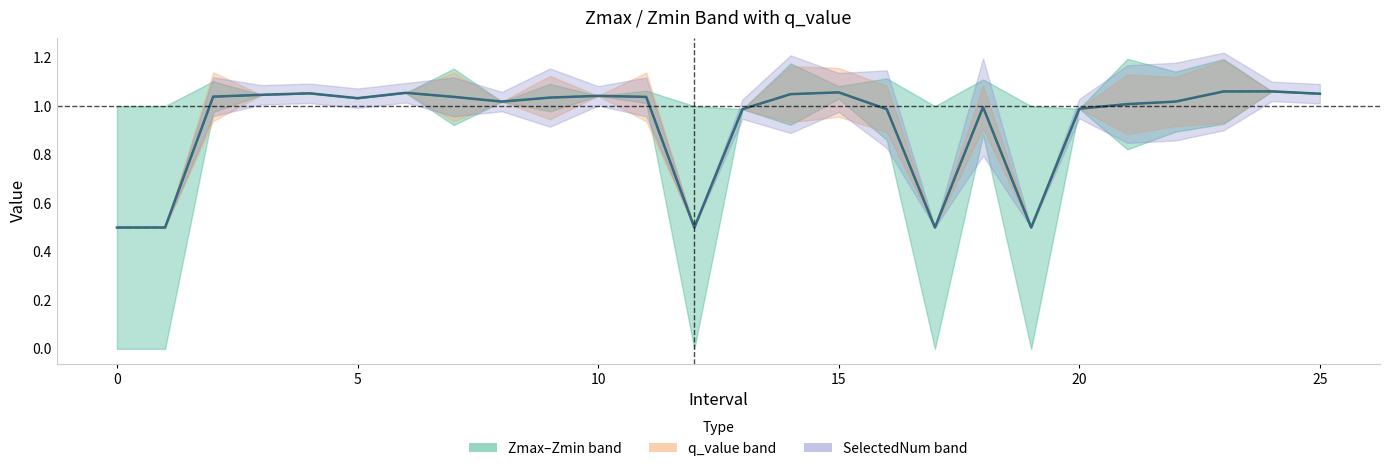

How many lines are shown in the chart?

1